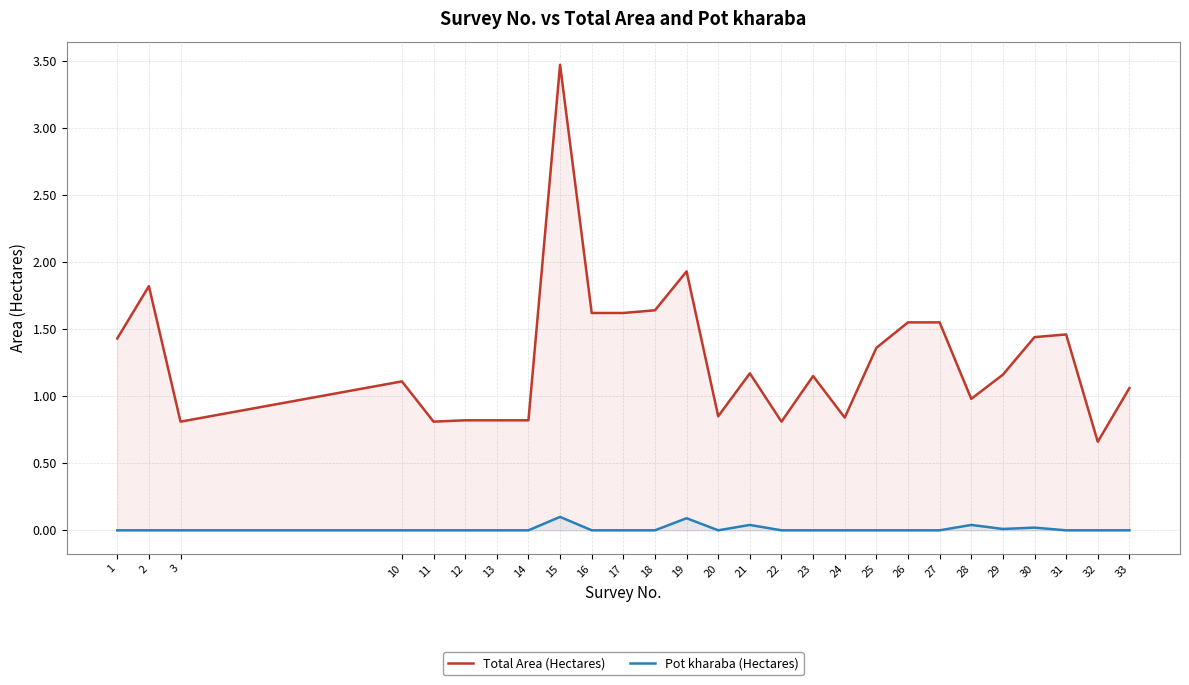

The value of Pot kharaba (Hectares) at 10 is 0.0. True or false?

True